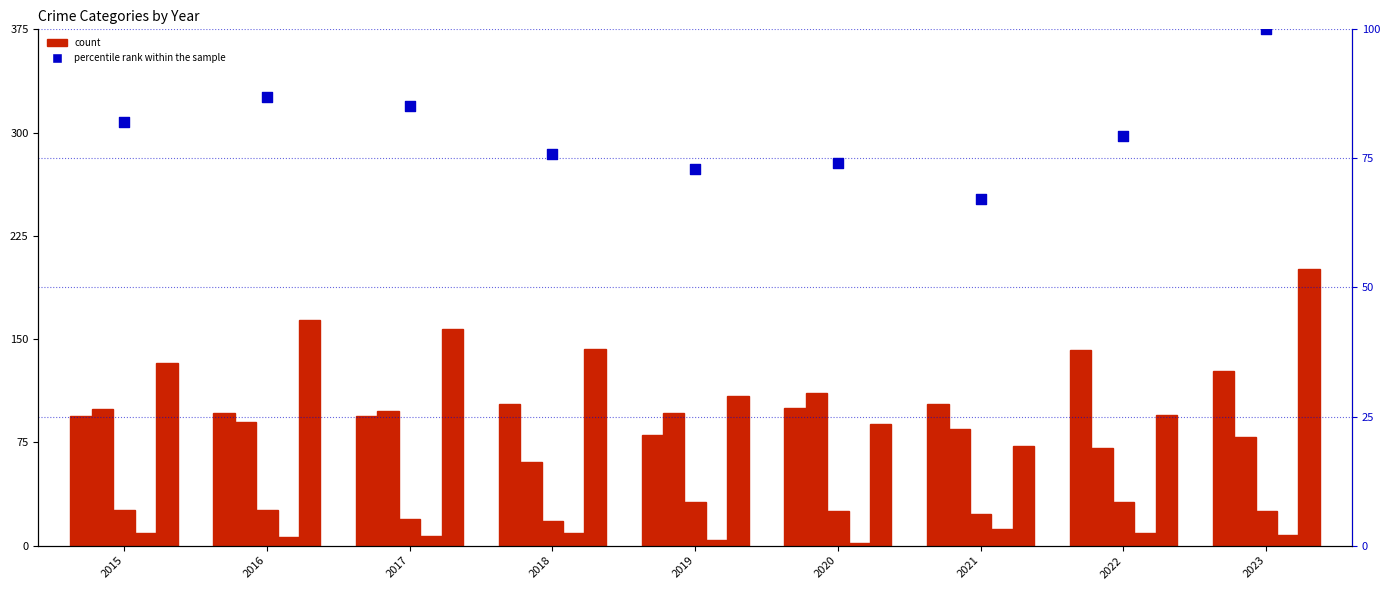

What is the total value across all series at 2015?

443.0